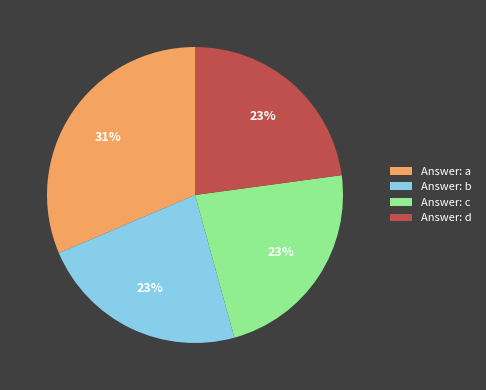

Do Answer: a and Answer: b together represent more than half of the pie?

Yes